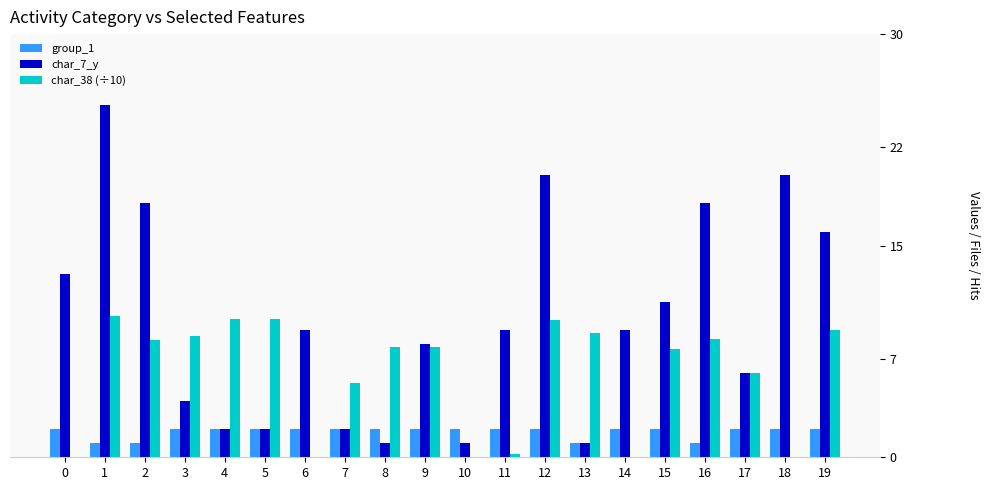

The char_38 (÷10) series shows 5.1 at 3. True or false?

False